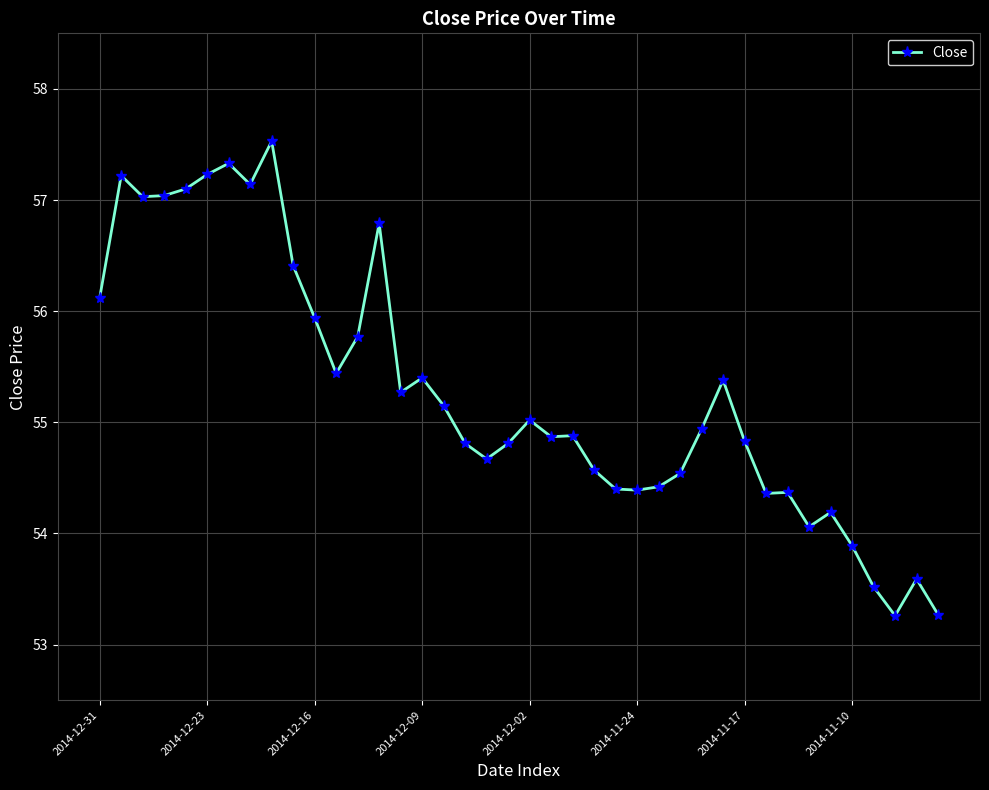

True or false: there are more than 0 points higher than both neighbors.

True